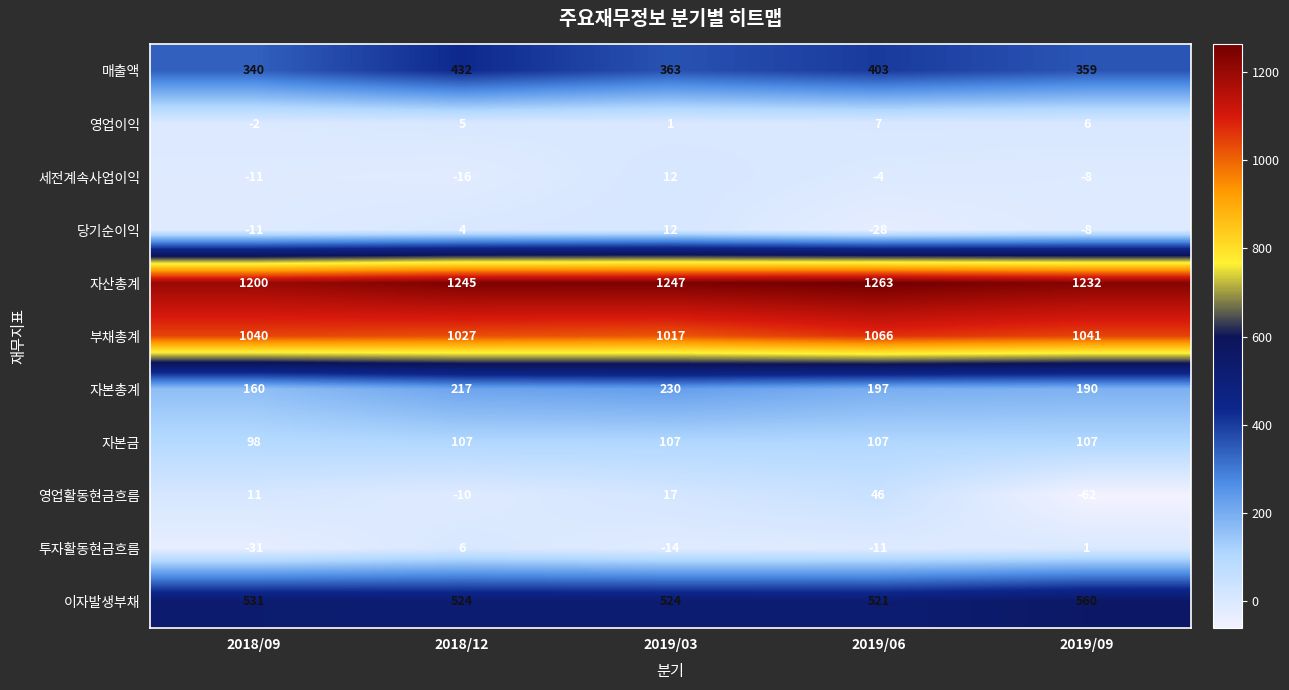

Which series has the widest spread of values?

영업활동현금흐름